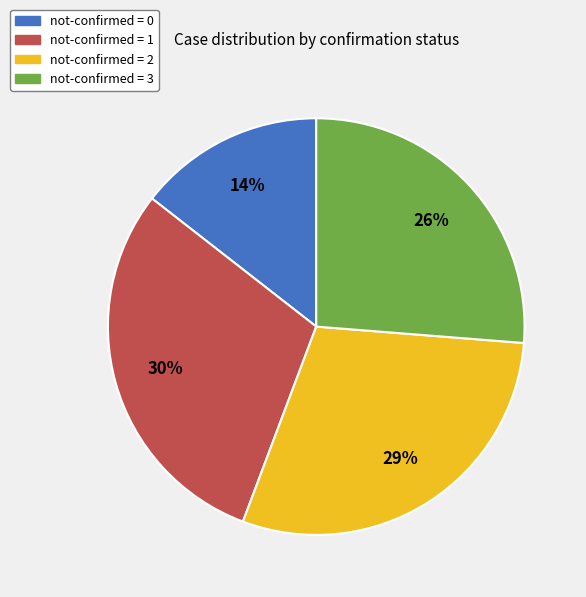

True or false: not-confirmed = 3 accounts for 26% of the total.

True